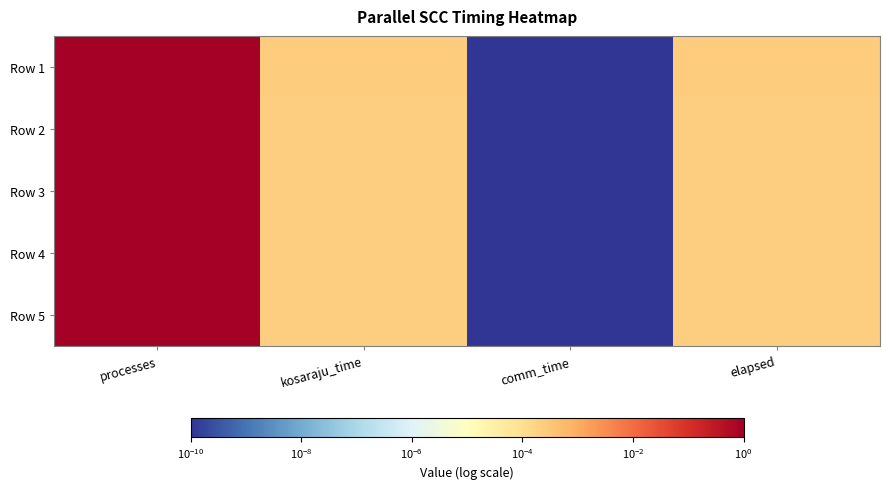

At which category is the sum across all series the highest?

processes